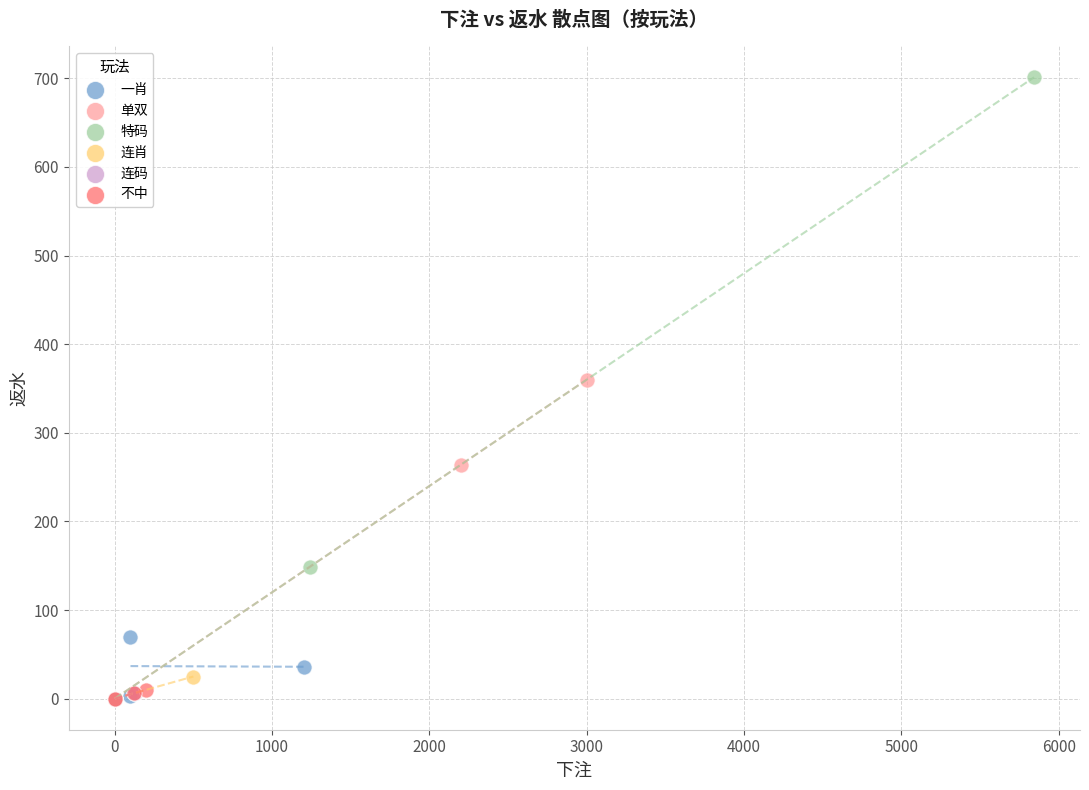

Which series reaches the maximum Y coordinate?

特码